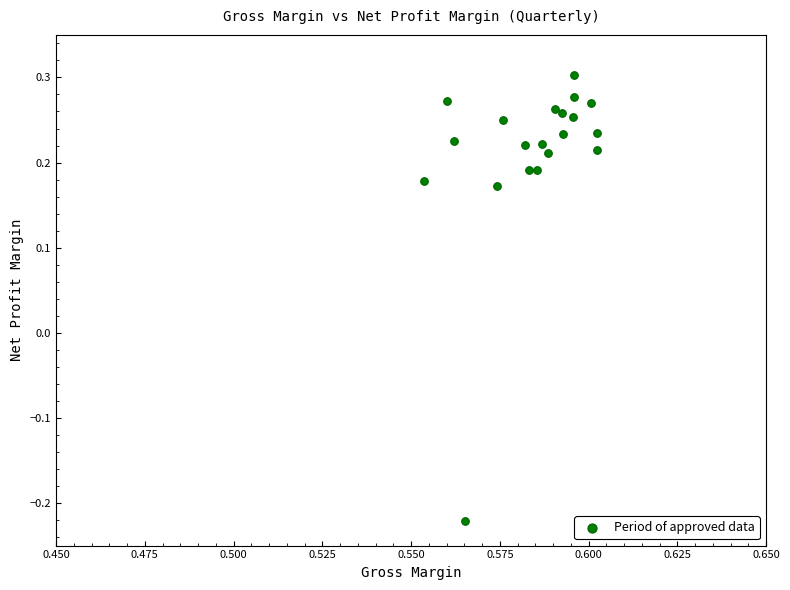

What is the range of Y values (max minus min)?

0.5